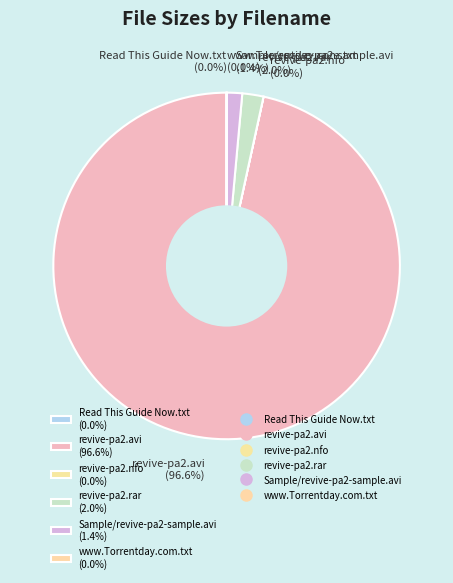

Does any single category account for the majority?

Yes